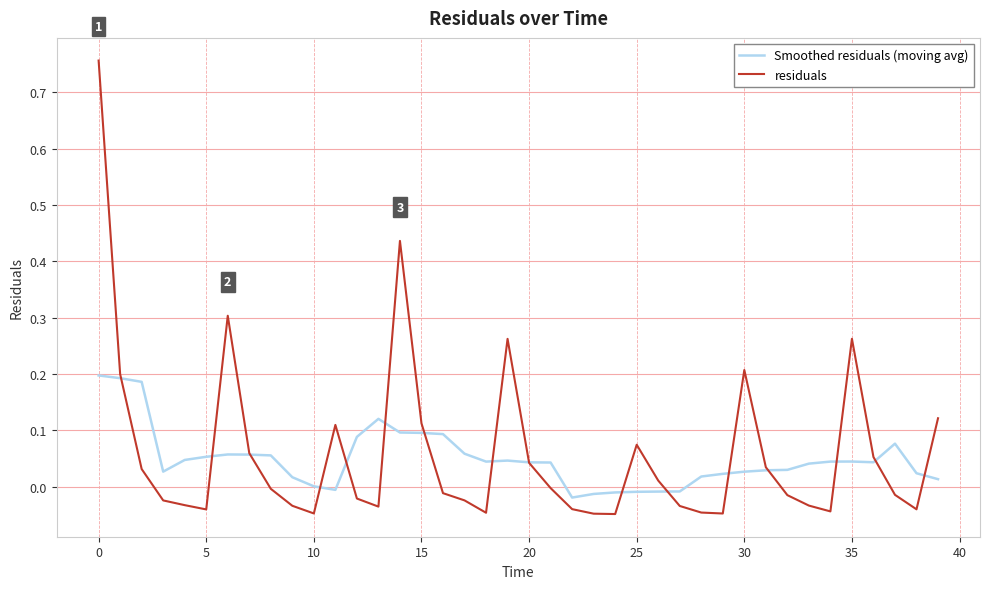

List the series in order of their peak value, highest first.

residuals, Smoothed residuals (moving avg)